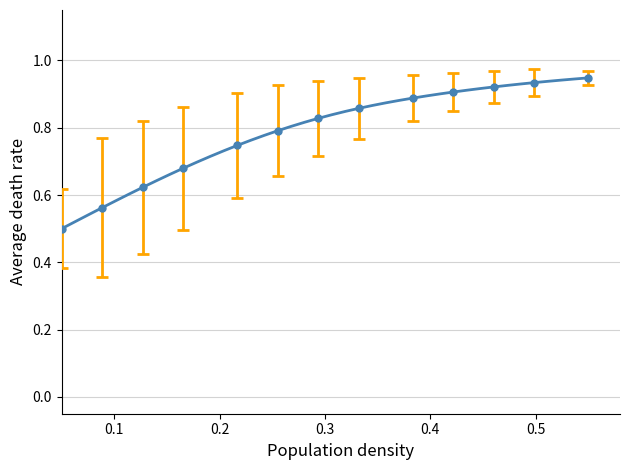

Reading left to right, what are all the values shown in this chart?

0.5	0.5	0.5	0.6	0.6	0.6	0.6	0.6	0.7	0.7	0.7	0.7	0.7	0.7	0.8	0.8	0.8	0.8	0.8	0.8	0.8	0.8	0.9	0.9	0.9	0.9	0.9	0.9	0.9	0.9	0.9	0.9	0.9	0.9	0.9	0.9	0.9	0.9	0.9	0.9